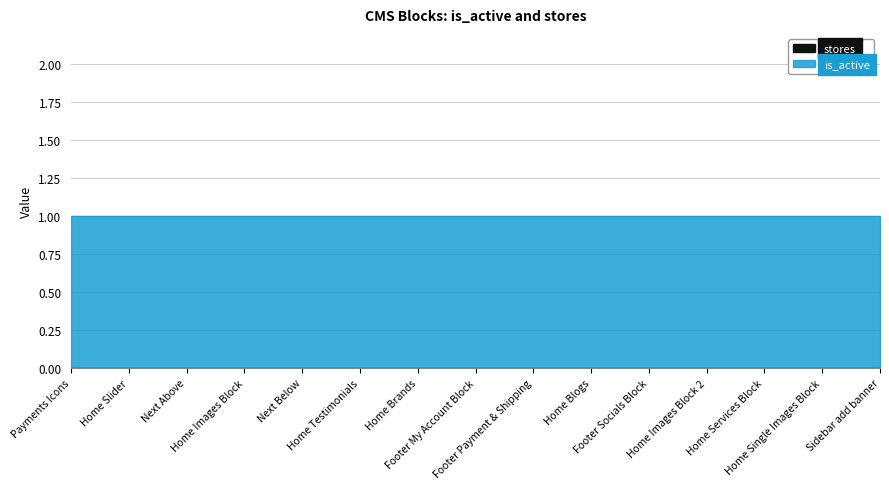

Does the chart have visible grid lines?

Yes